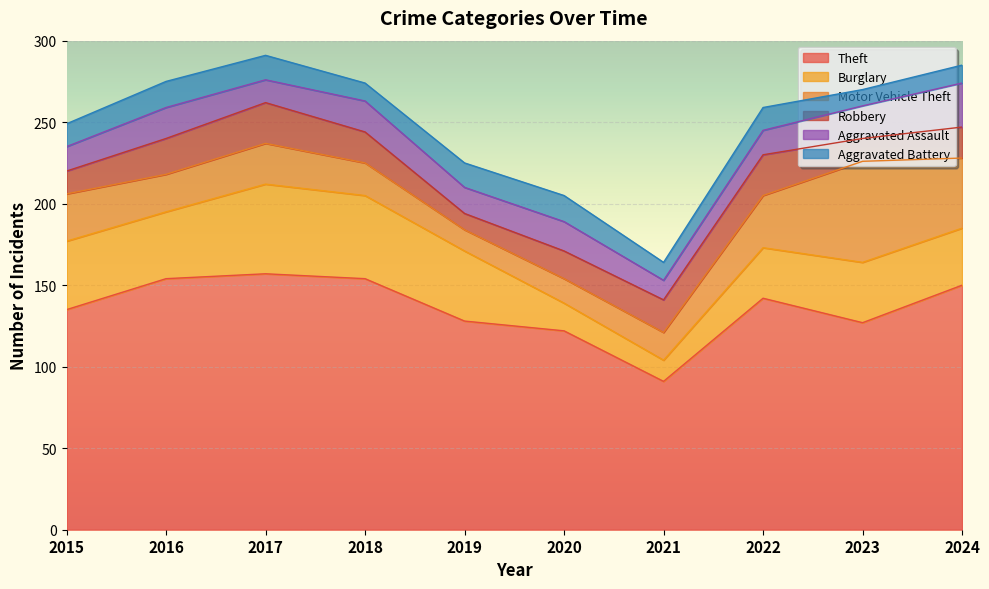

At which category is the sum across all series the highest?

2017